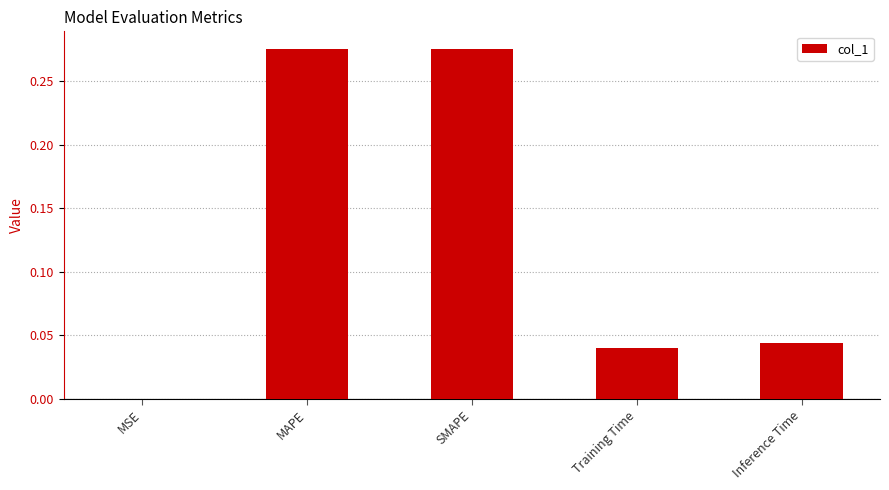

Are the bars horizontal?

No